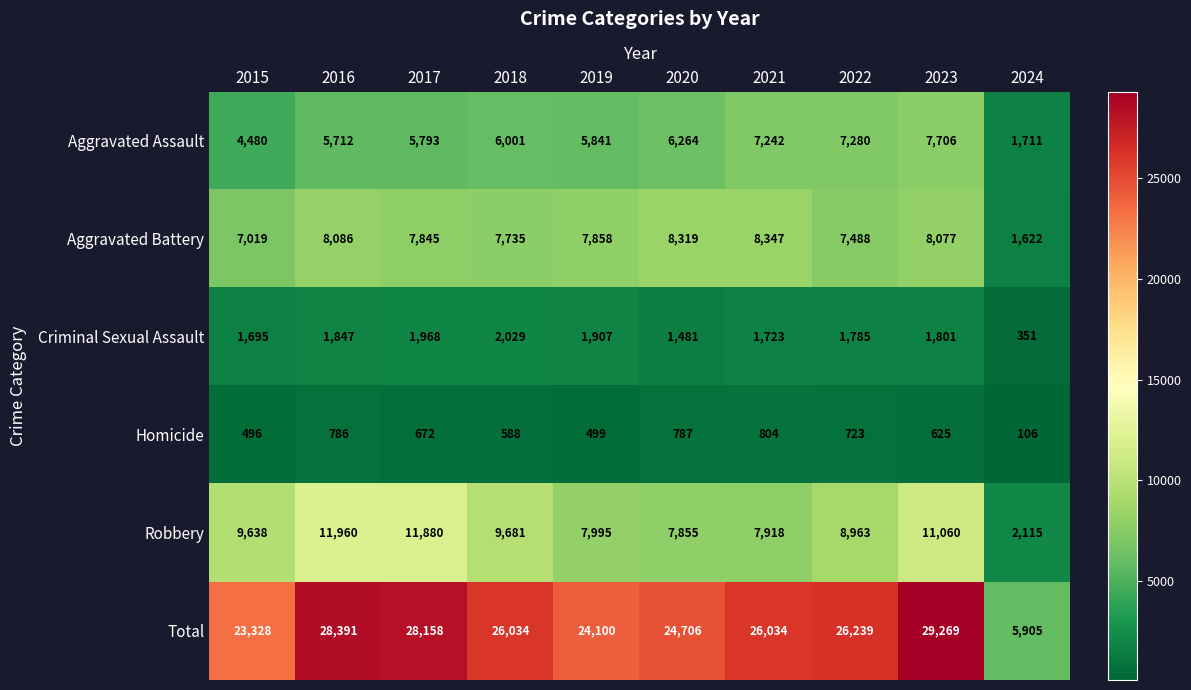

At which label is Aggravated Battery closest to 4984?

2015